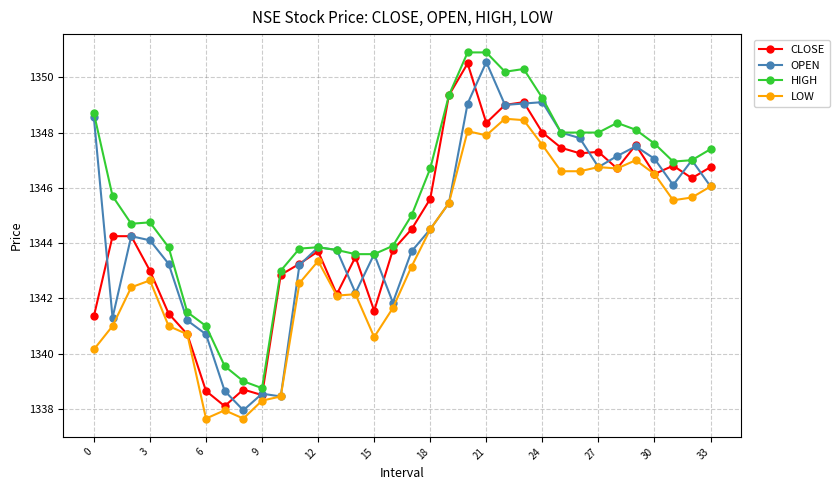

What is the maximum value shown in the chart?

1350.9